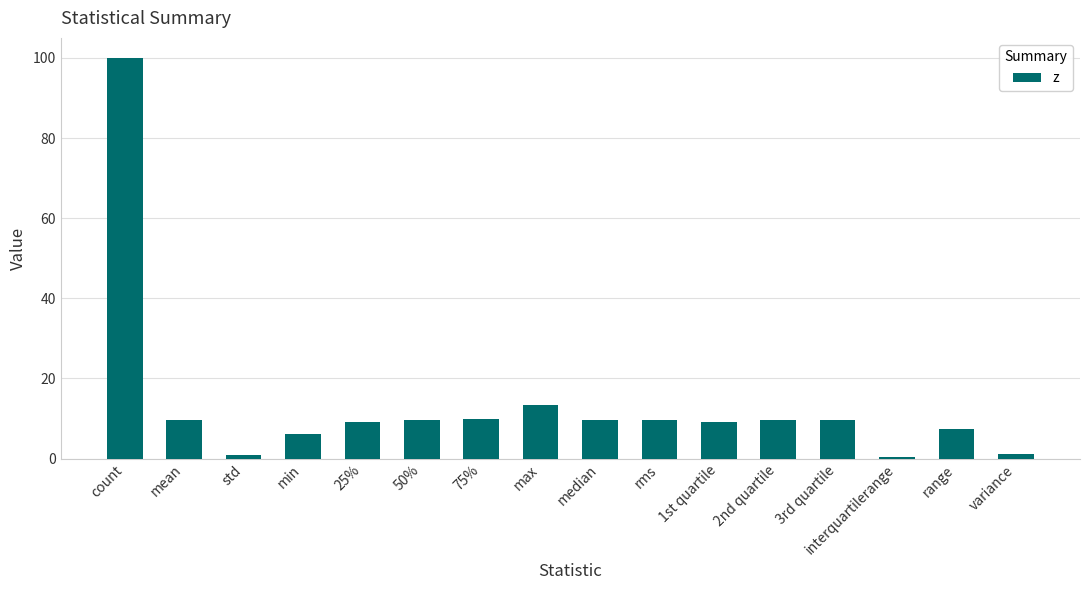

Is it true that the value at range is 12.1?

False